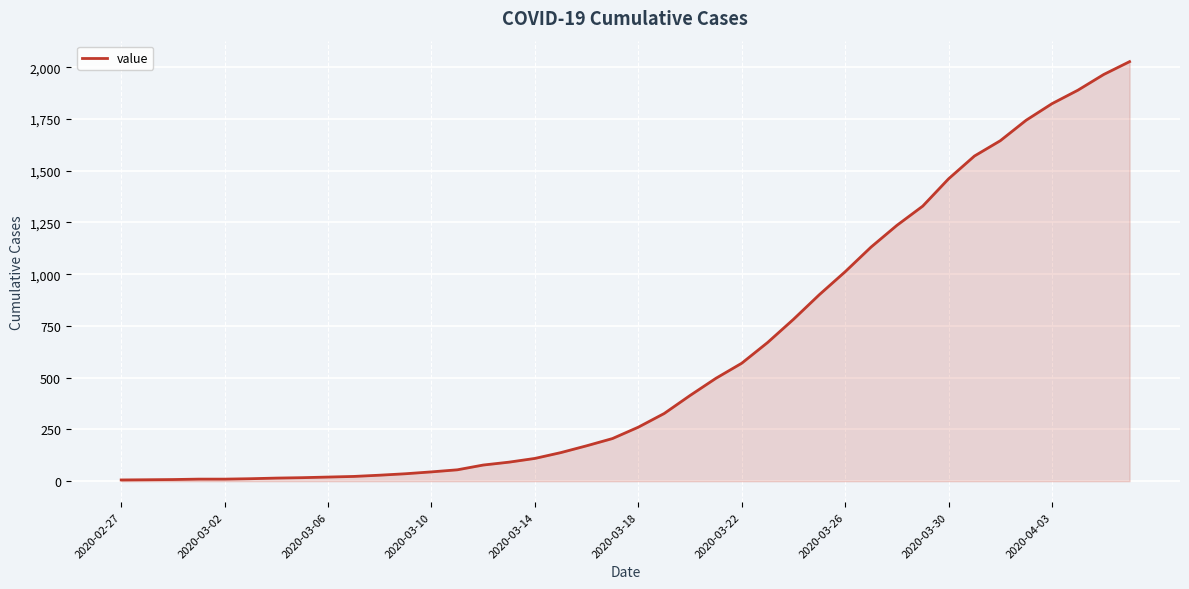

How many lines are shown in the chart?

1